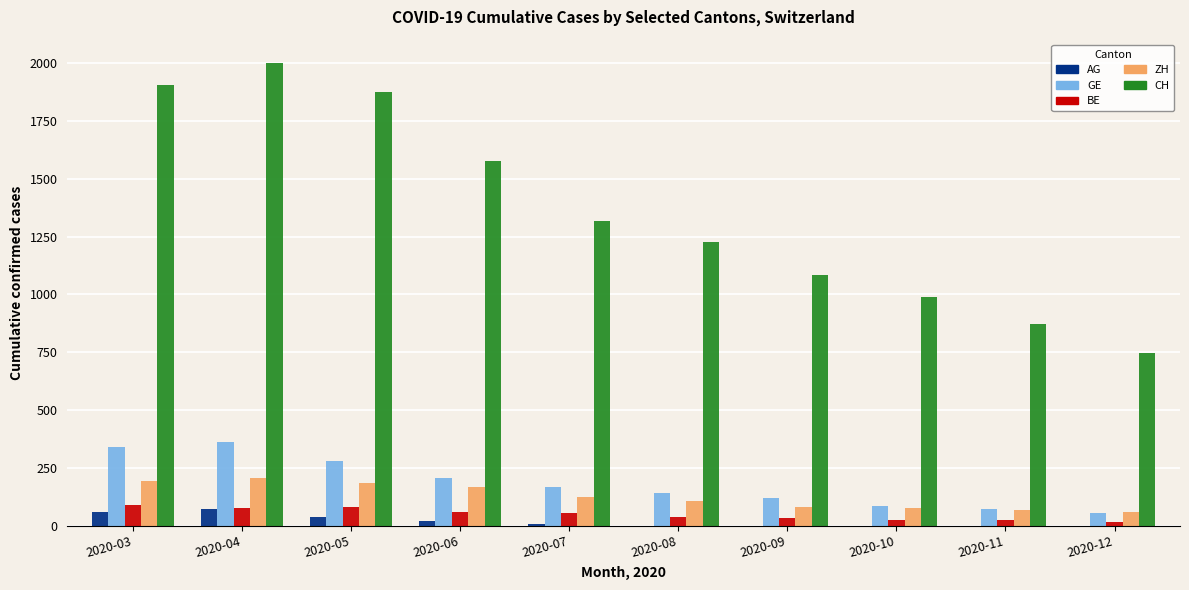

Does the chart contain stacked bars?

No